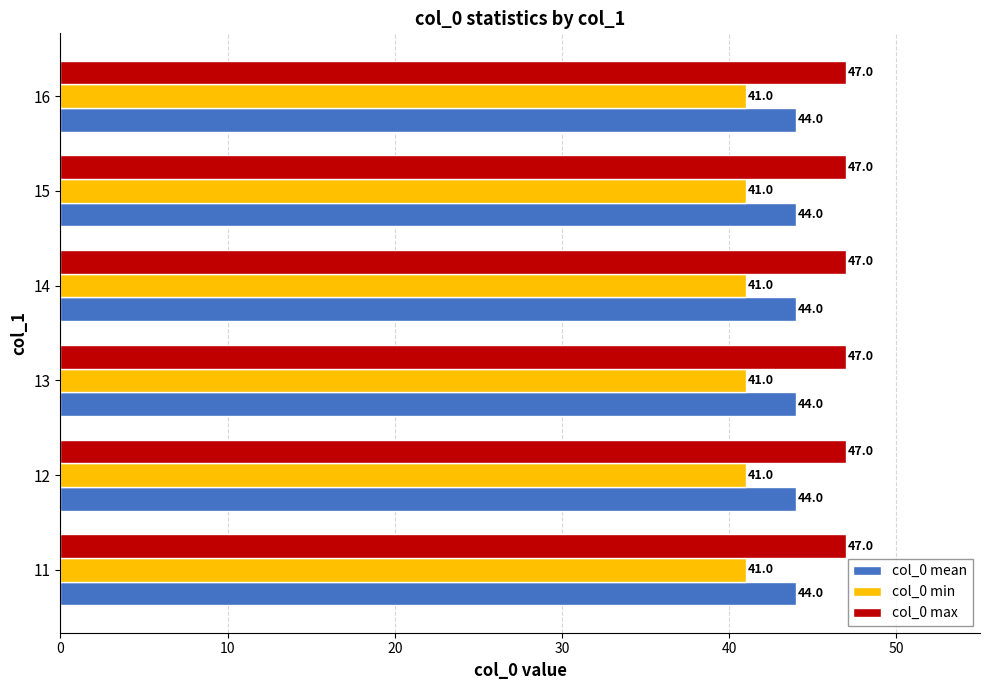

What is the maximum value shown in the chart?

47